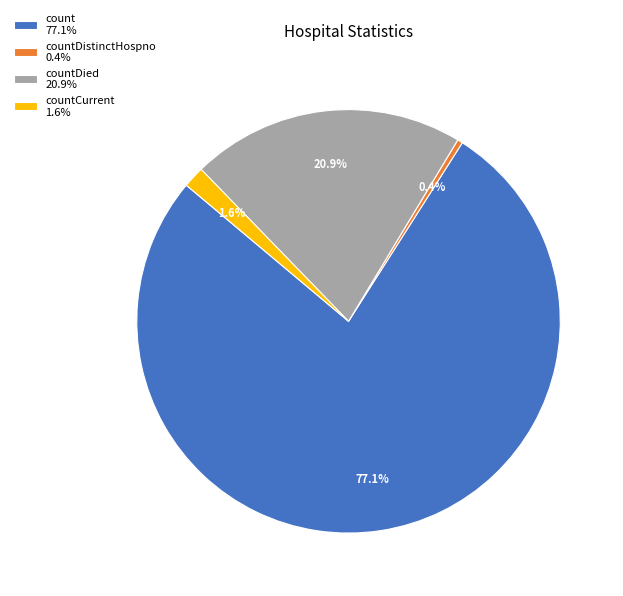

Which slice is the smallest?

countDistinctHospno 0.4%